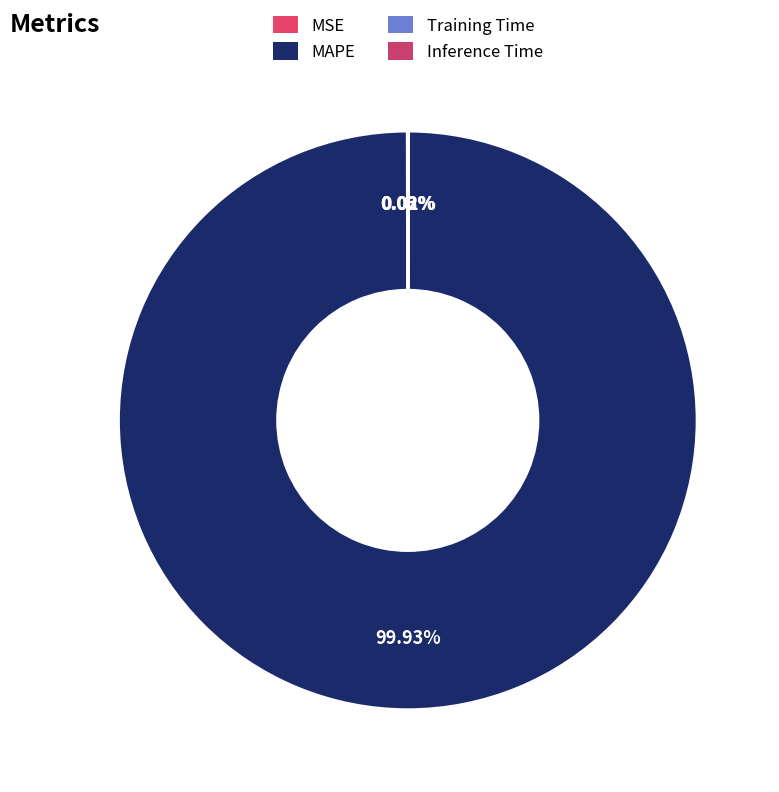

Does any single category account for the majority?

Yes